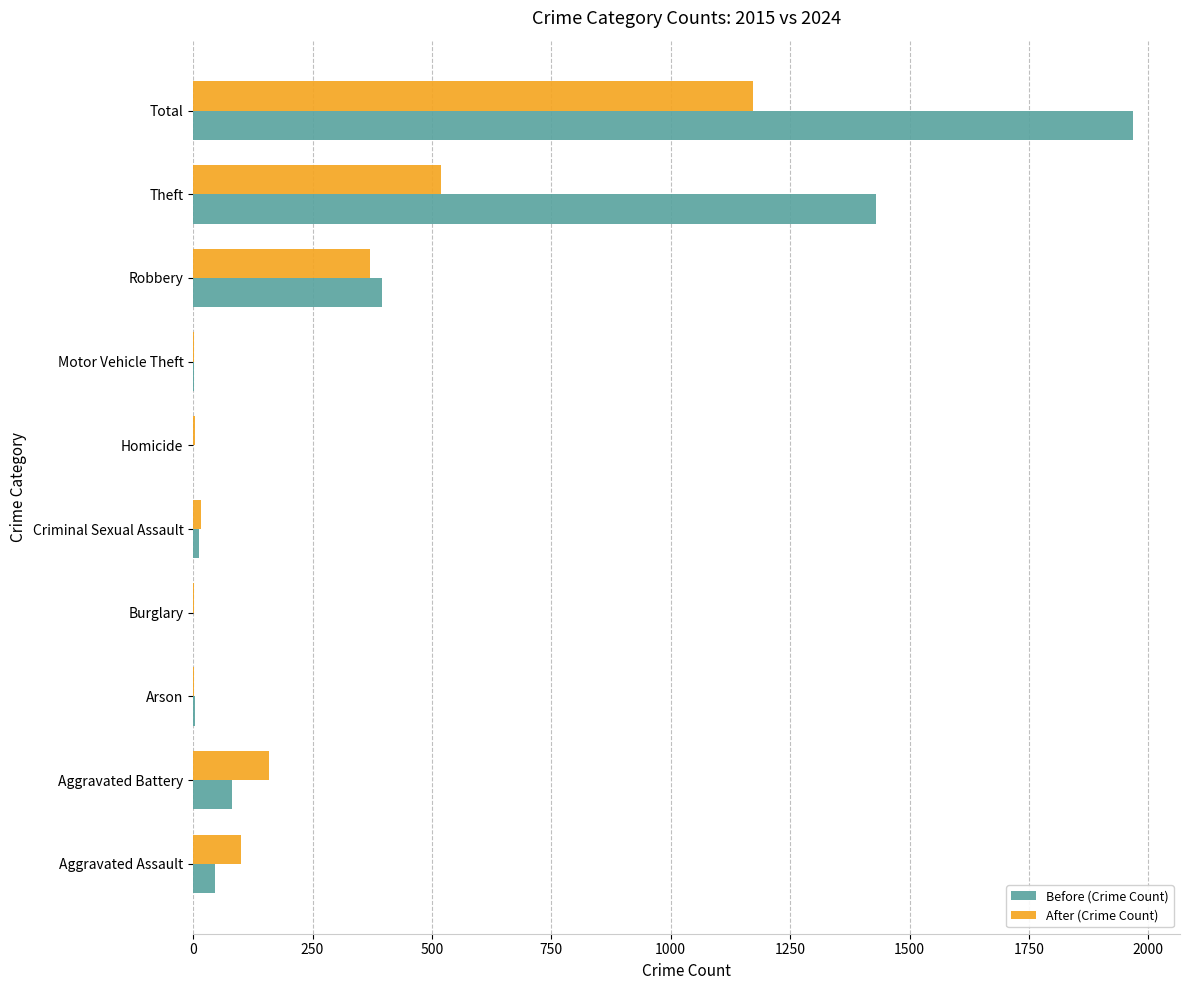

Which series has the largest total across all categories?

Before (Crime Count)